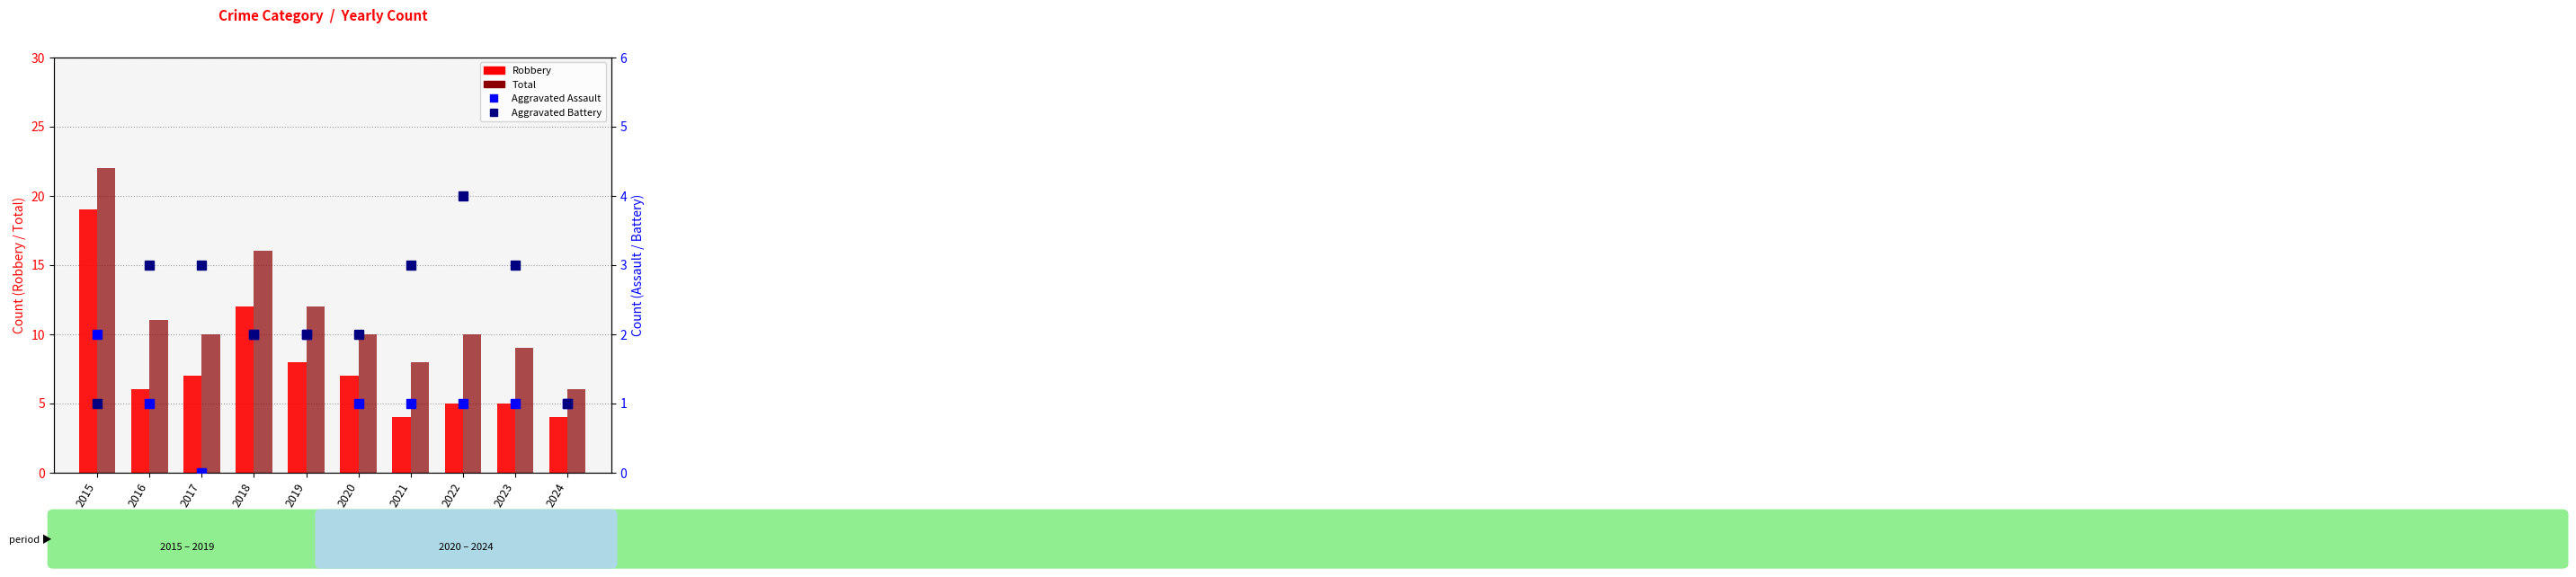

What are all the series names shown in the legend?

Robbery, Total, Aggravated Assault, Aggravated Battery